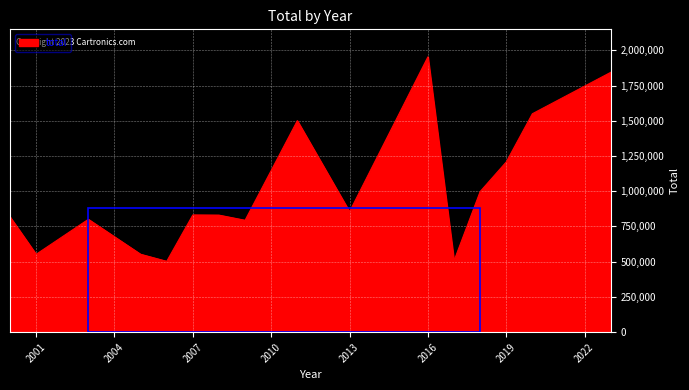

What is the difference between the maximum and minimum values?

1450459